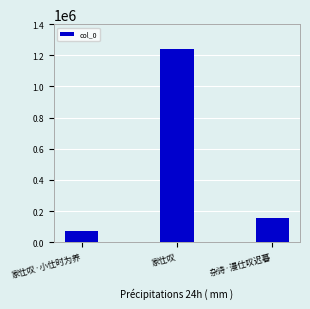

What is the sum of the values at 杂诗·漫仕叹迟暮 and 家仕叹?

1394797